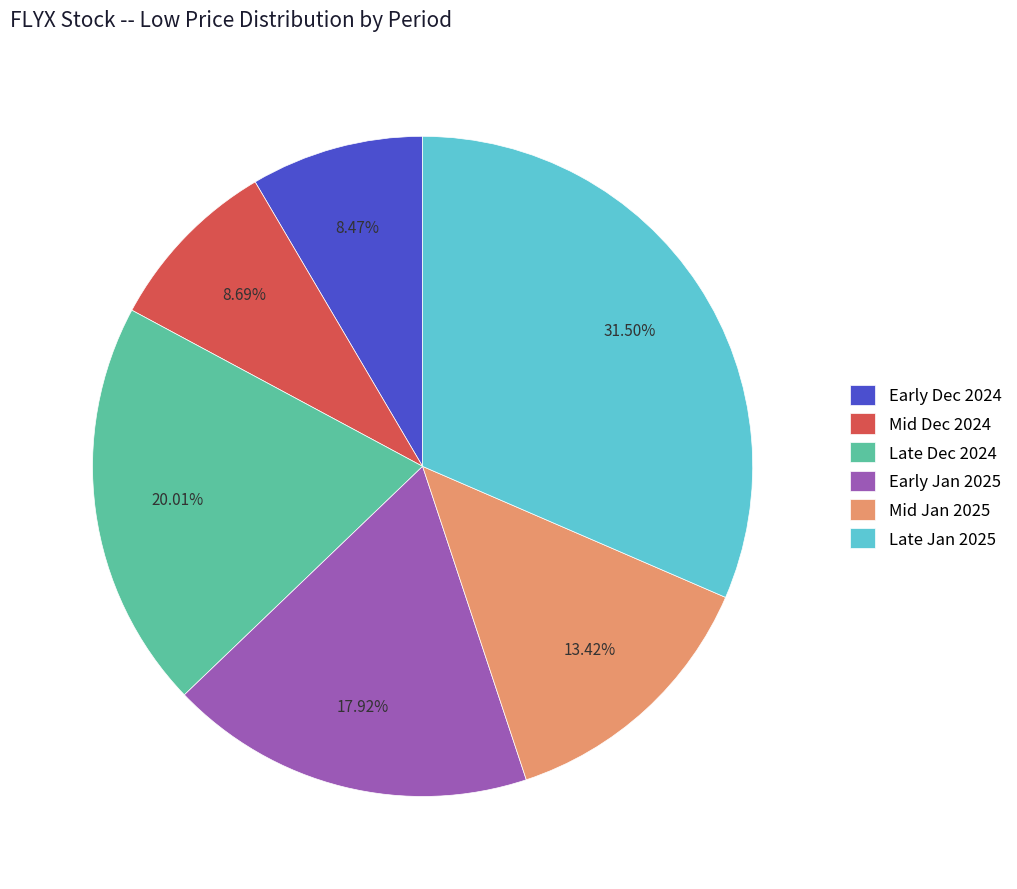

Between Late Dec 2024 and Late Jan 2025, which is larger?

Late Jan 2025